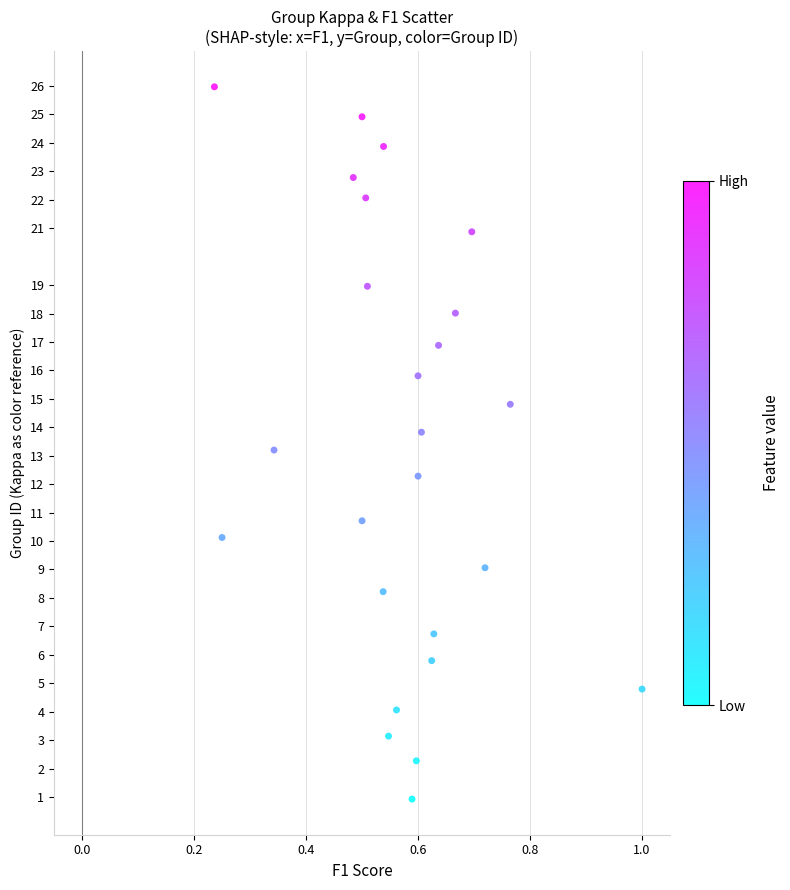

What is the range of X values (max minus min)?

0.8